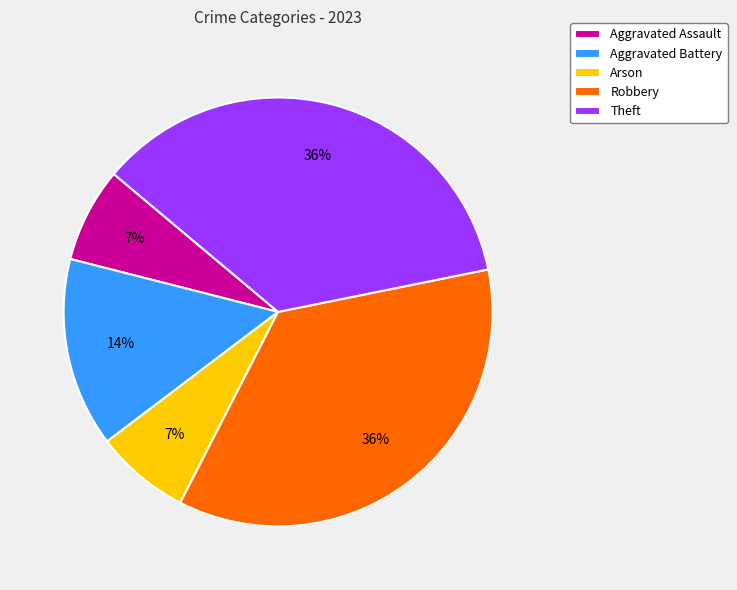

Is the sum of Arson and Aggravated Assault greater than half?

No